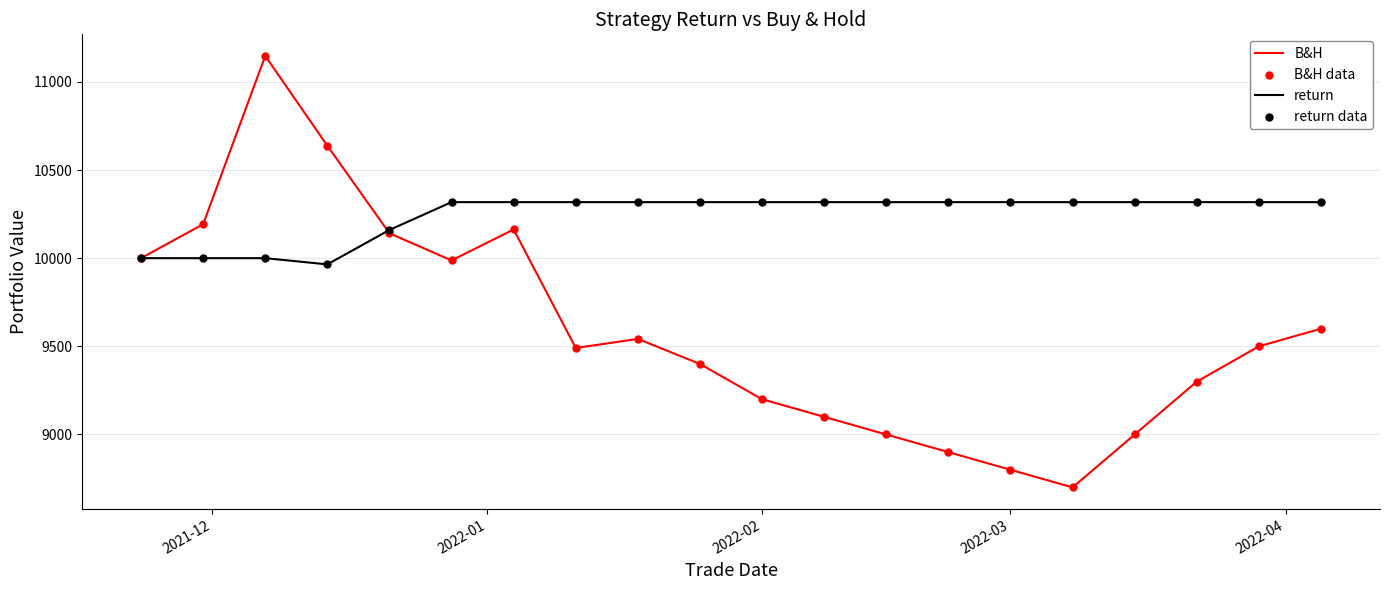

Which series has the largest range (max minus min)?

B&H